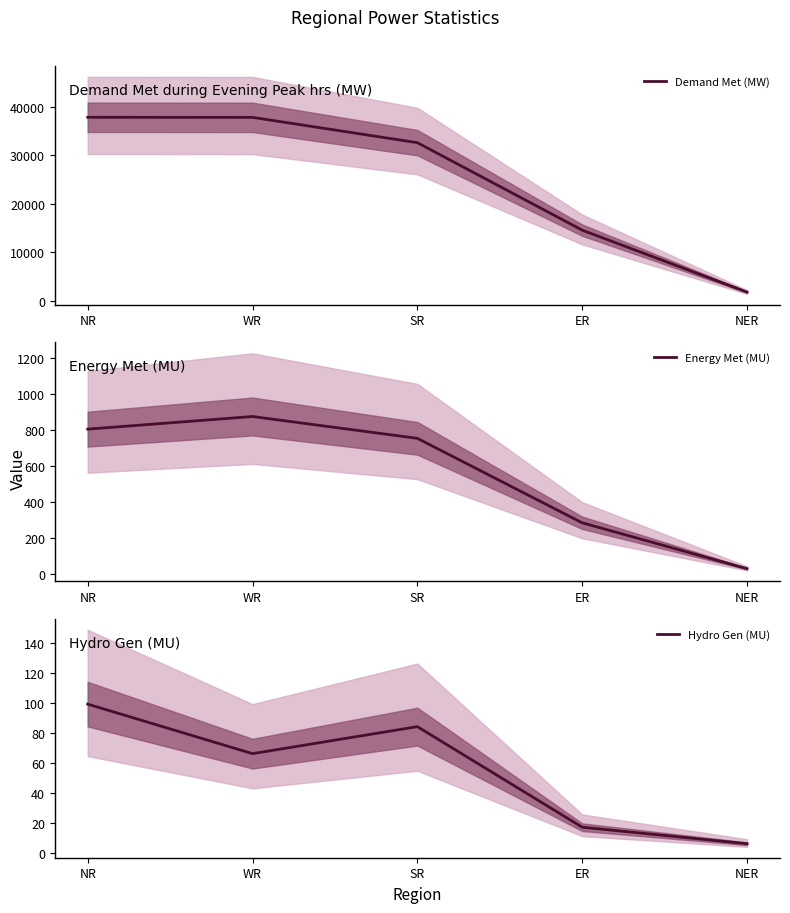

Which series has the largest total across all categories?

Demand Met (MW)